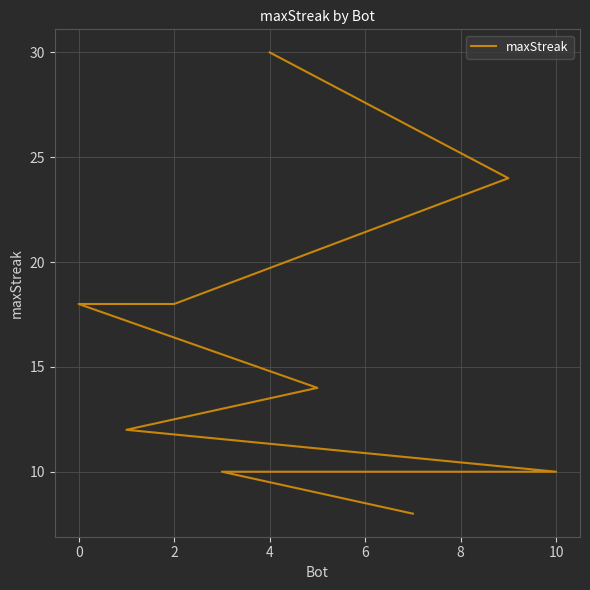

How many values are below 12?

5